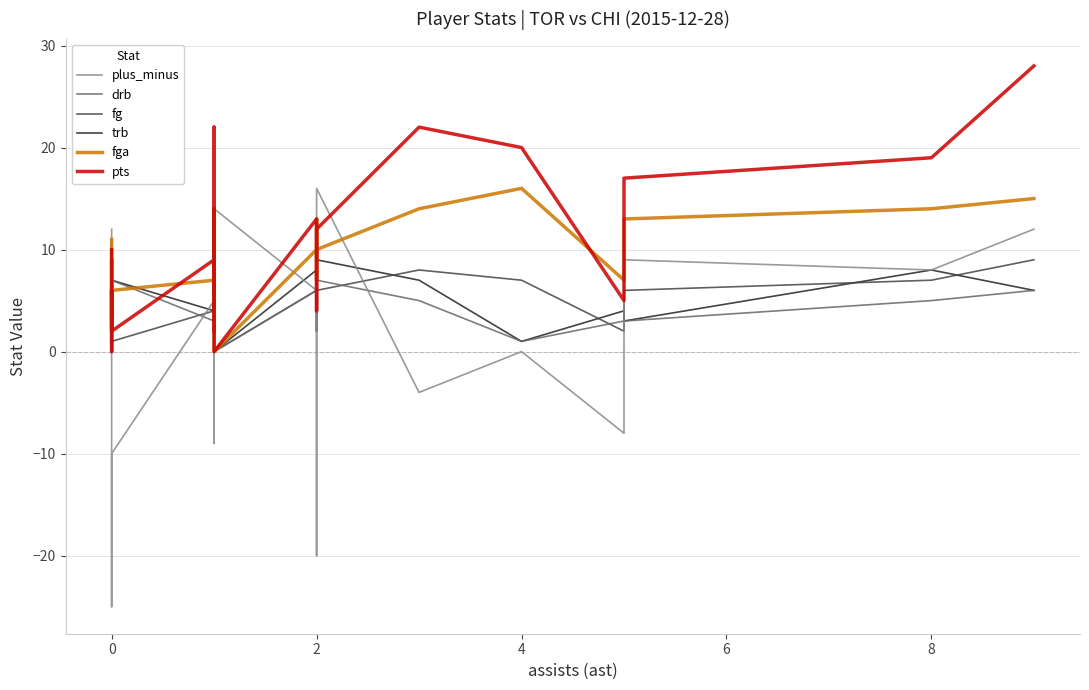

At how many categories does at least one series exceed 17?

5